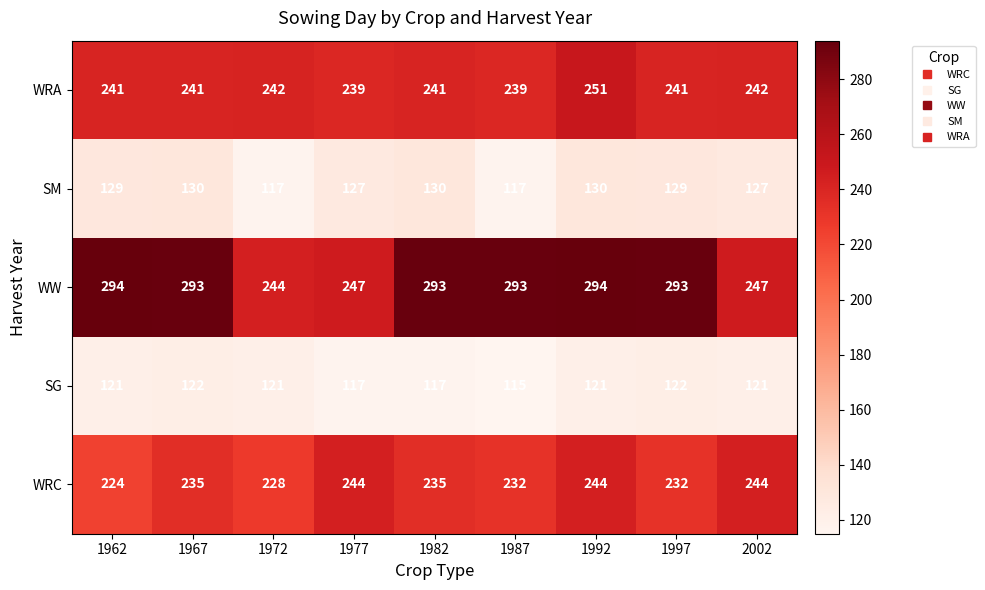

What is the sum of all WRA values?

2177